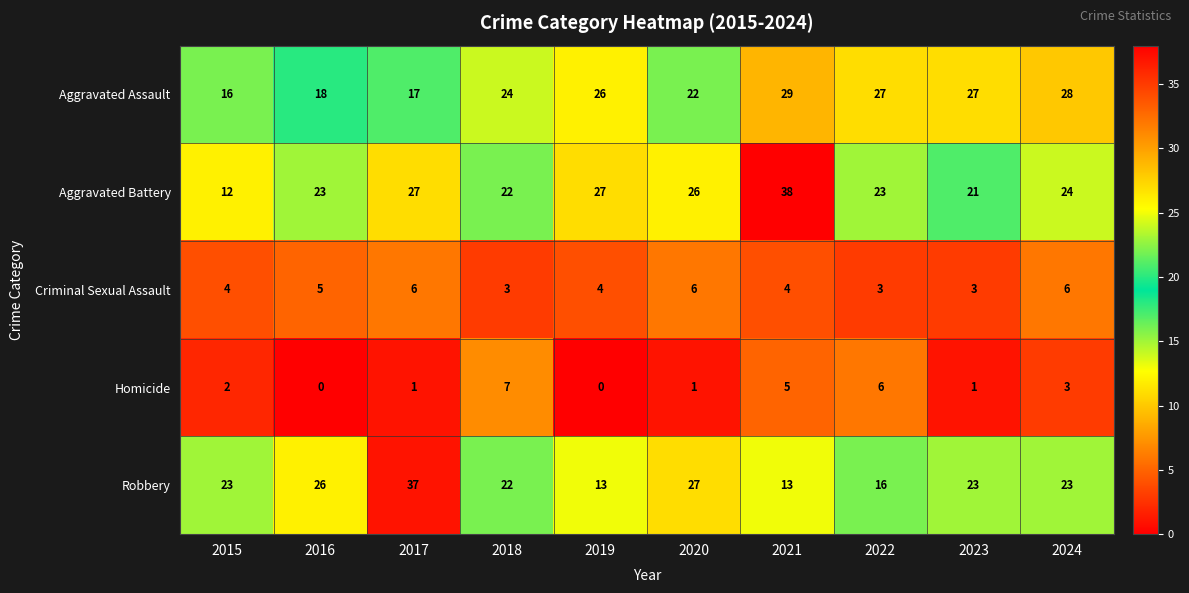

Between 2021 and 2022, which series saw the biggest shift?

Aggravated Battery